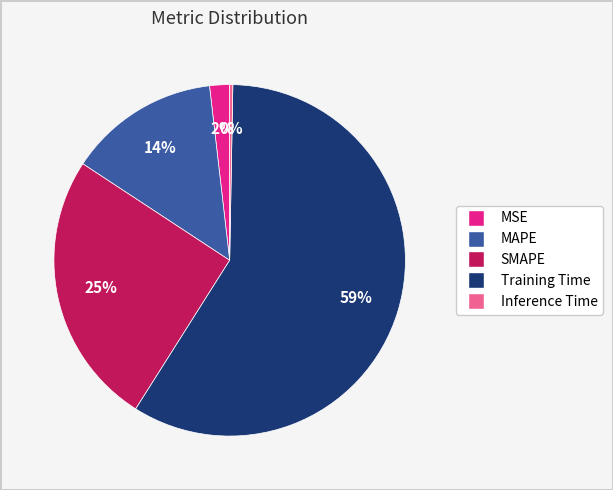

True or false: Inference Time accounts for 0% of the total.

True